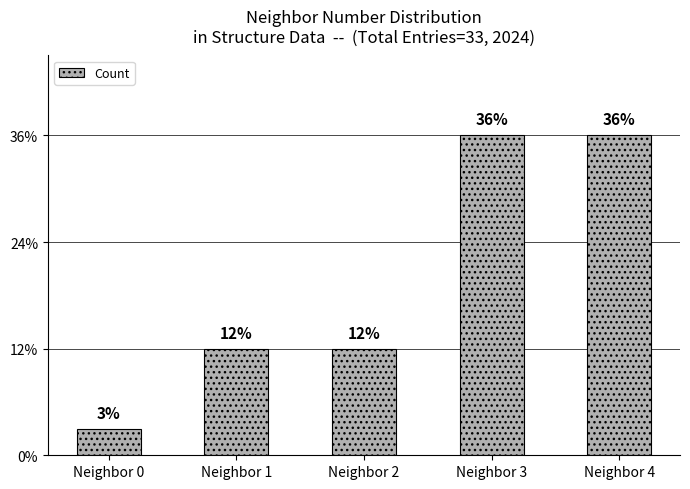

What is the difference between the second highest and second lowest values?

8